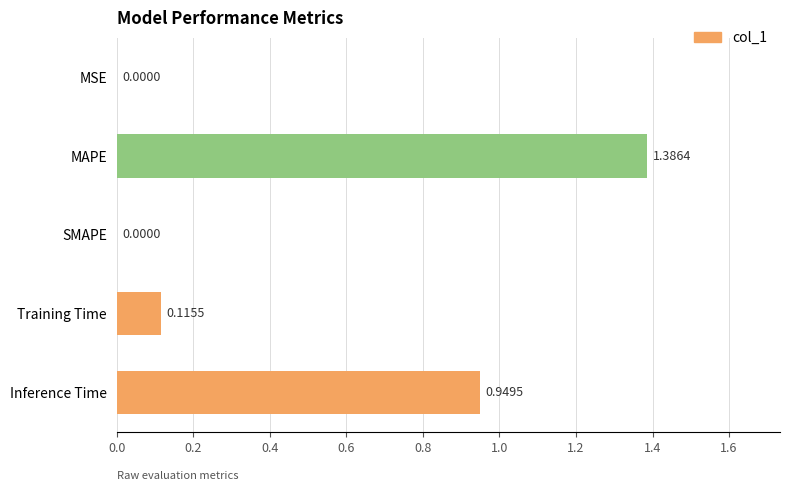

What is the change in value from MSE to Inference Time?

+0.9